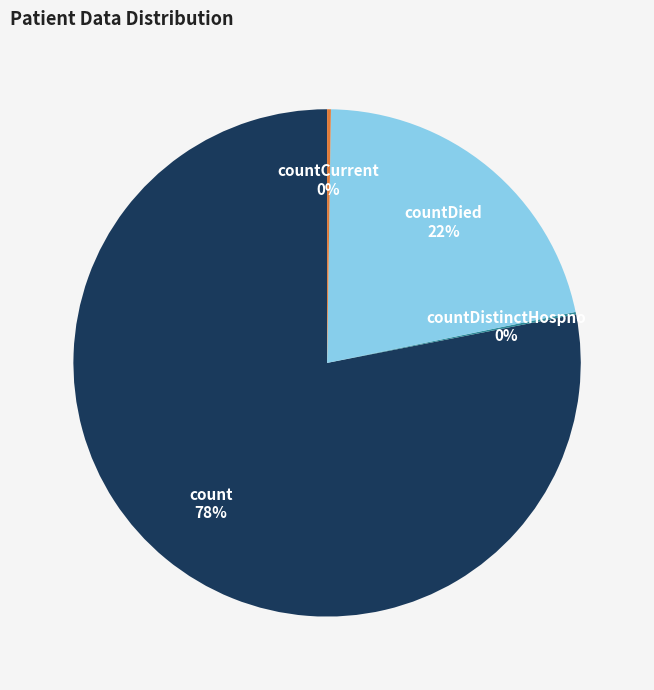

Between count and countDied, which is larger?

count